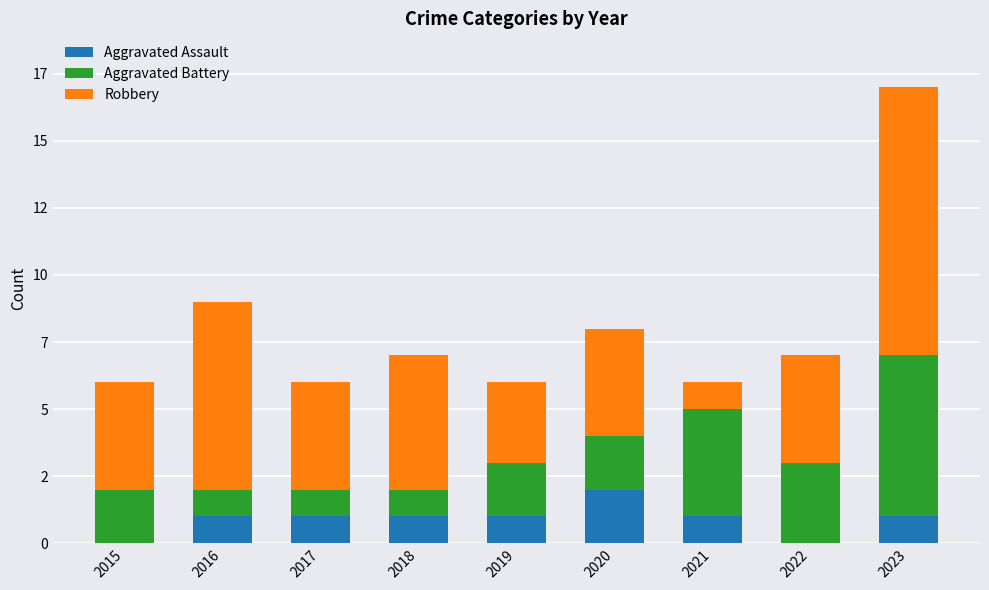

What are all the series names shown in the legend?

Aggravated Assault, Aggravated Battery, Robbery